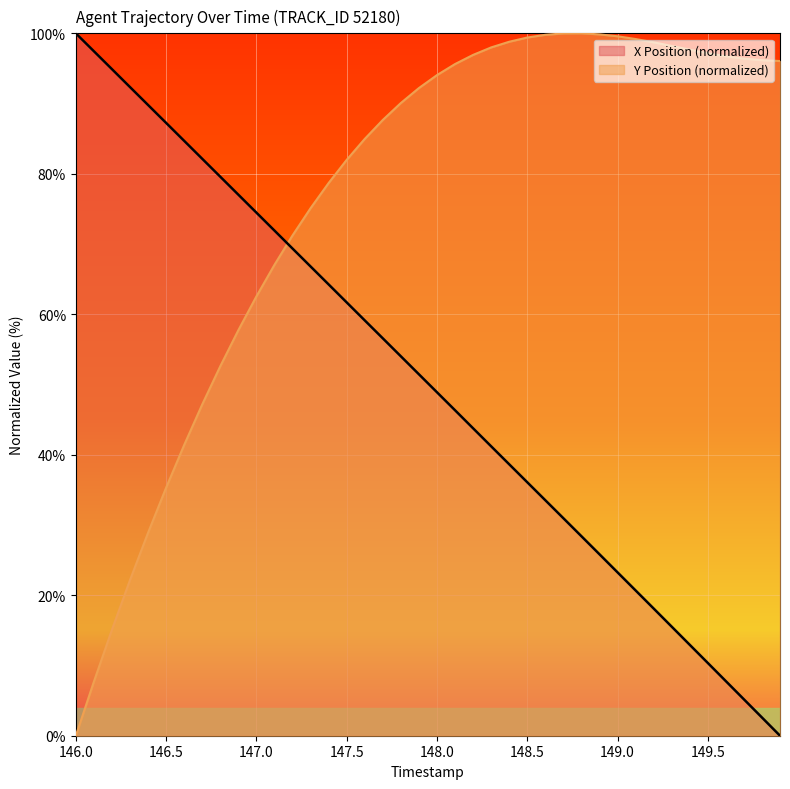

The X series shows 54.0 at 147.8. True or false?

True